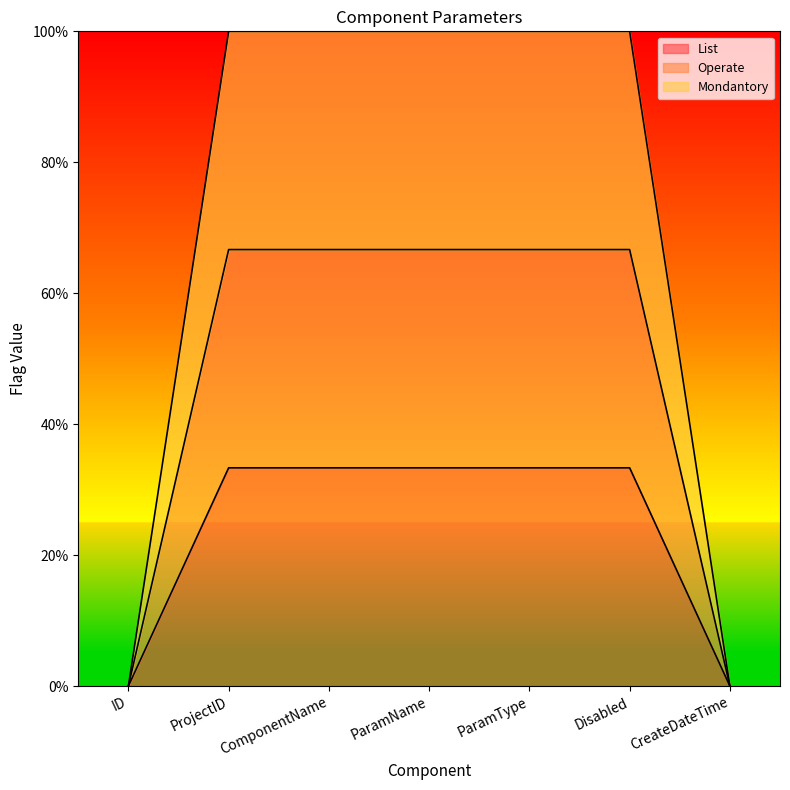

What is the sum of the List values at ParamType and CreateDateTime?

0.3